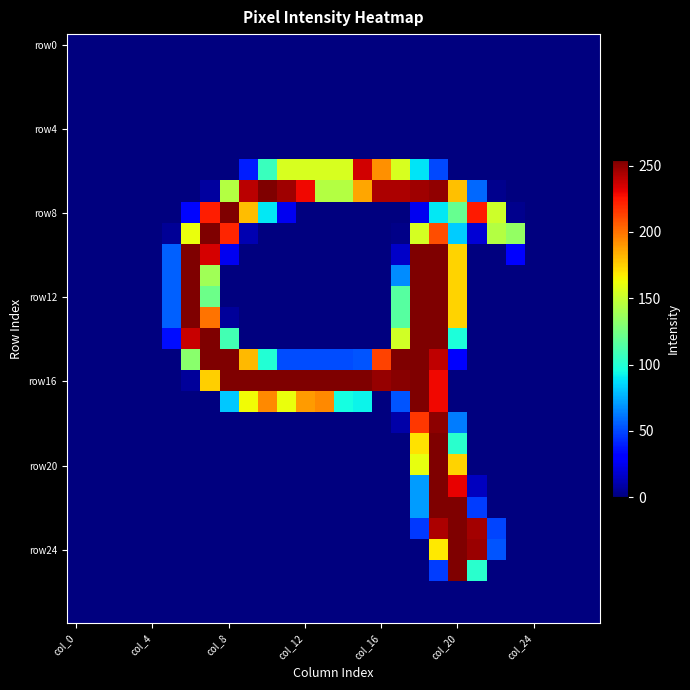

At how many categories does at least one series exceed 10?

19